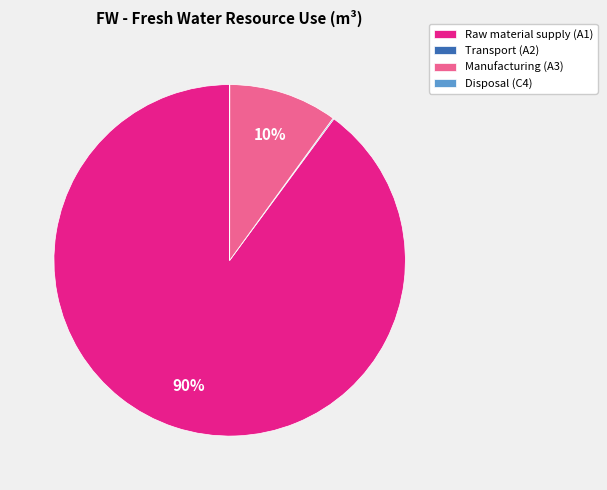

To the nearest percent, what is the difference between the largest and smallest slice percentages?

90%